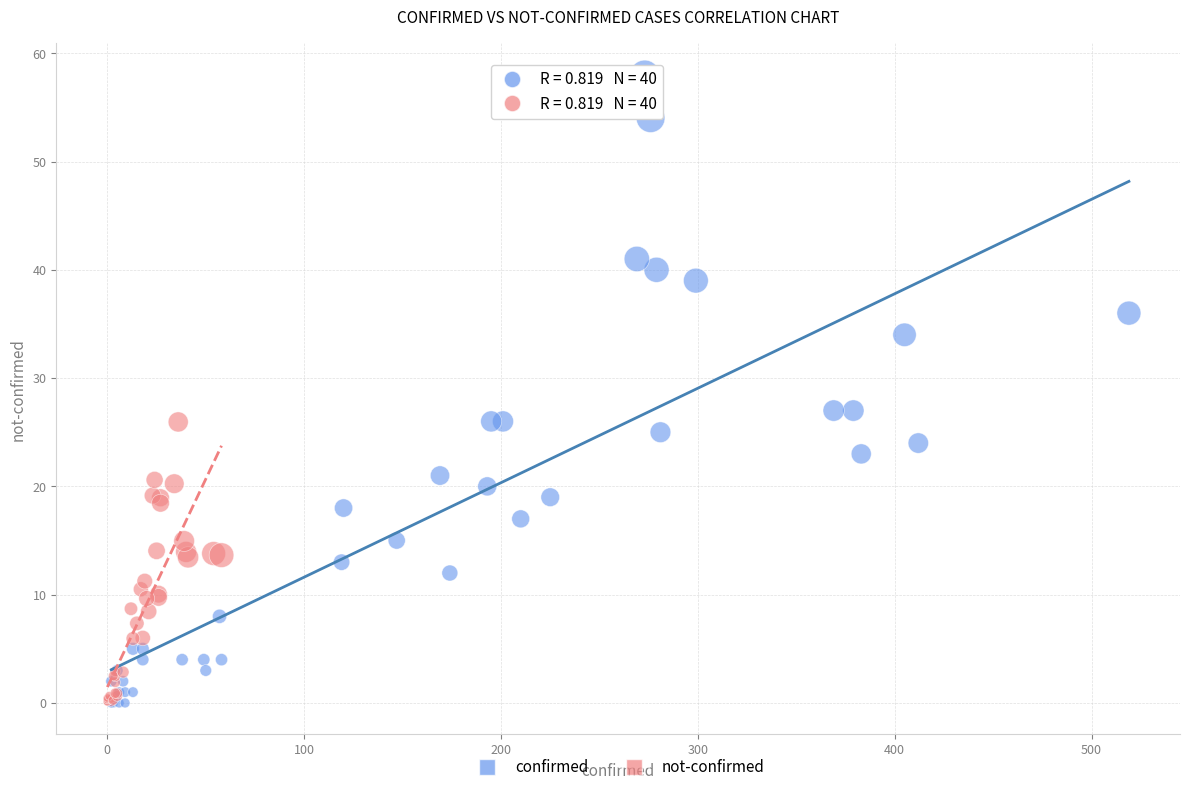

Which series reaches the maximum Y coordinate?

confirmed